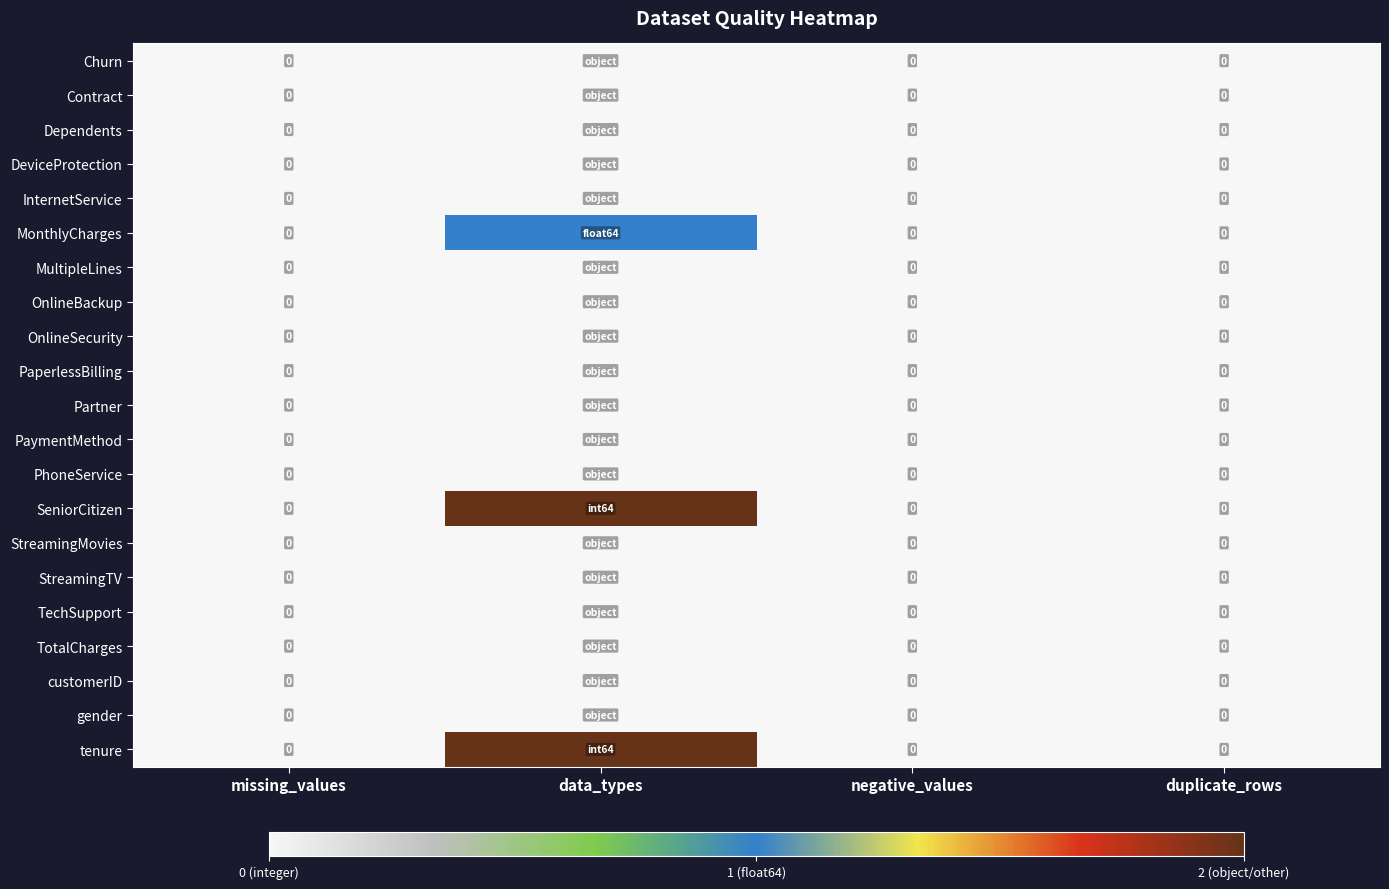

List the series in order of their peak value, highest first.

SeniorCitizen, tenure, MonthlyCharges, Churn, Contract, Dependents, DeviceProtection, InternetService, MultipleLines, OnlineBackup, OnlineSecurity, PaperlessBilling, Partner, PaymentMethod, PhoneService, StreamingMovies, StreamingTV, TechSupport, TotalCharges, customerID, gender